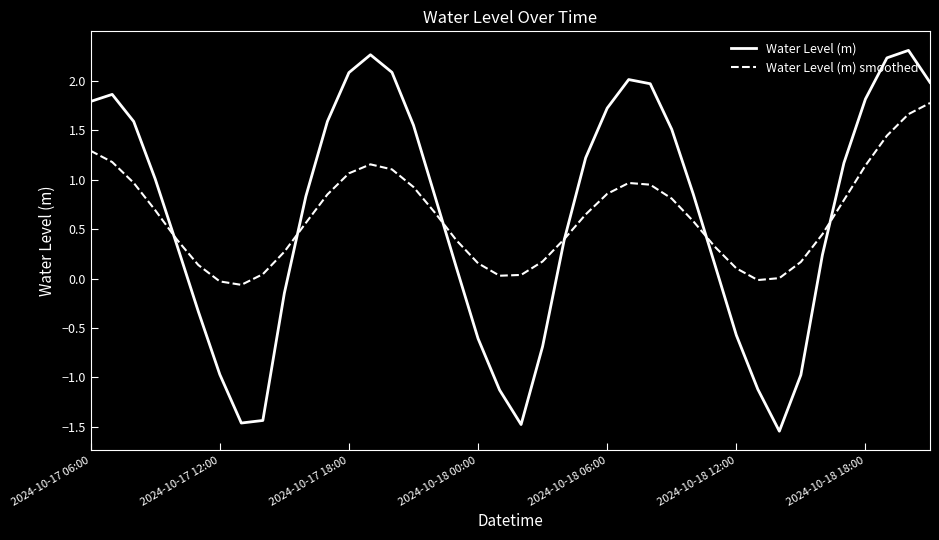

In Water Level (m), how many points are lower than both neighbors (excluding endpoints)?

3